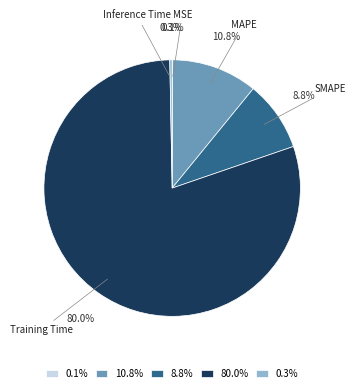

The Training Time slice represents 71% of the pie. True or false?

False